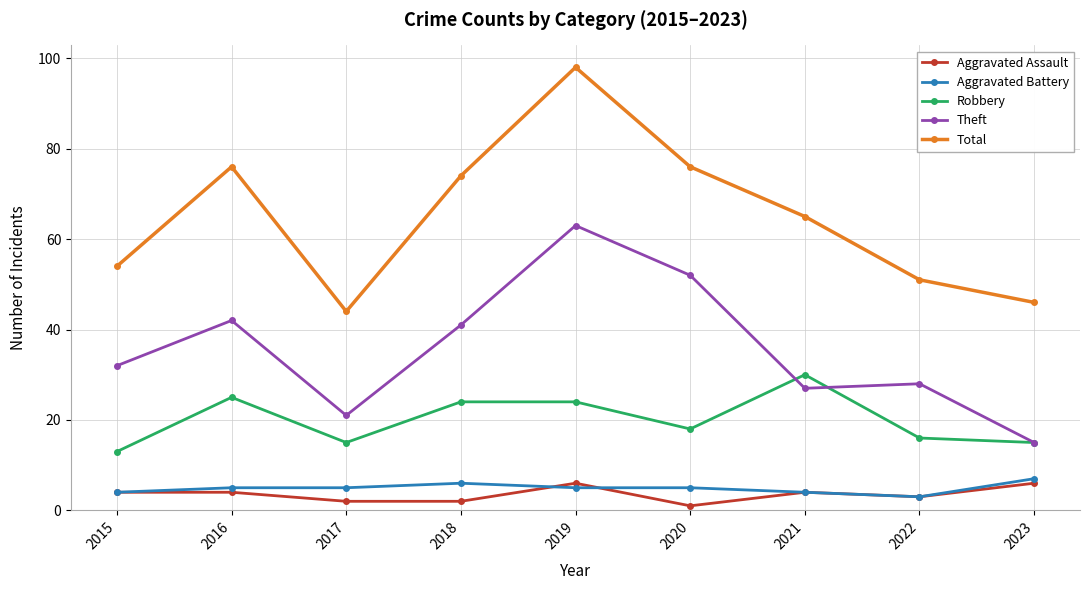

What is the value of the Total point at the 2nd from the left?

76